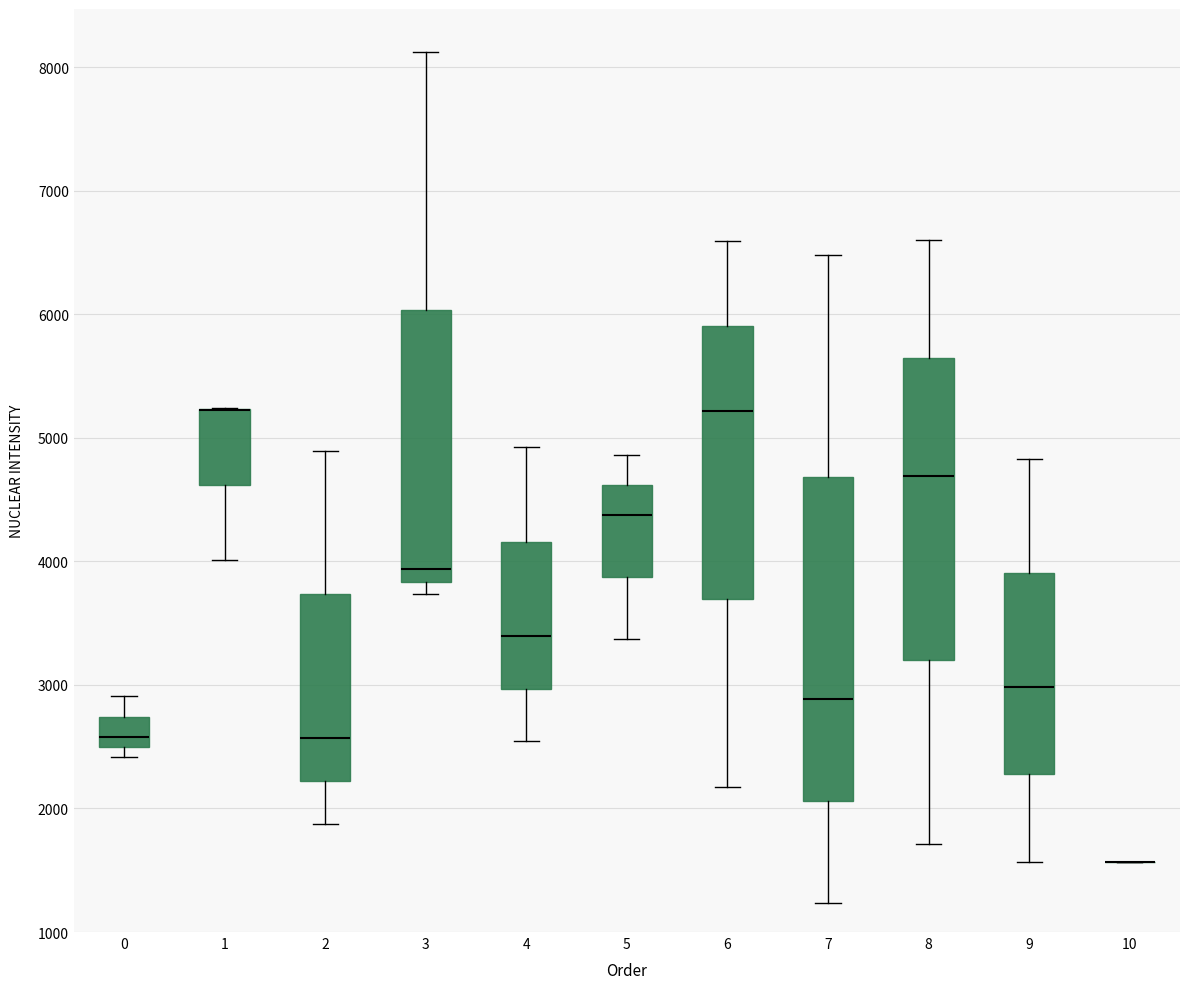

Reading left to right, read every box against the y-axis: the position of its median line, the range the box covers, and the ends of its whiskers. The values are not printed on the chart, so give them approximately, as read against the axis.

0: median 2600, box 2500 to 2700, whiskers 2400 to 2900
1: median 5200 (drawn on the box's upper edge), box 4600 to 5200, whiskers 4000 to 5200
2: median 2600, box 2200 to 3700, whiskers 1900 to 4900
3: median 3900, box 3800 to 6000, whiskers 3700 to 8100
4: median 3400, box 3000 to 4200, whiskers 2500 to 4900
5: median 4400, box 3900 to 4600, whiskers 3400 to 4900
6: median 5200, box 3700 to 5900, whiskers 2200 to 6600
7: median 2900, box 2100 to 4700, whiskers 1200 to 6500
8: median 4700, box 3200 to 5600, whiskers 1700 to 6600
9: median 3000, box 2300 to 3900, whiskers 1600 to 4800
10: box collapsed to a line at 1600, whiskers 1600 to 1600